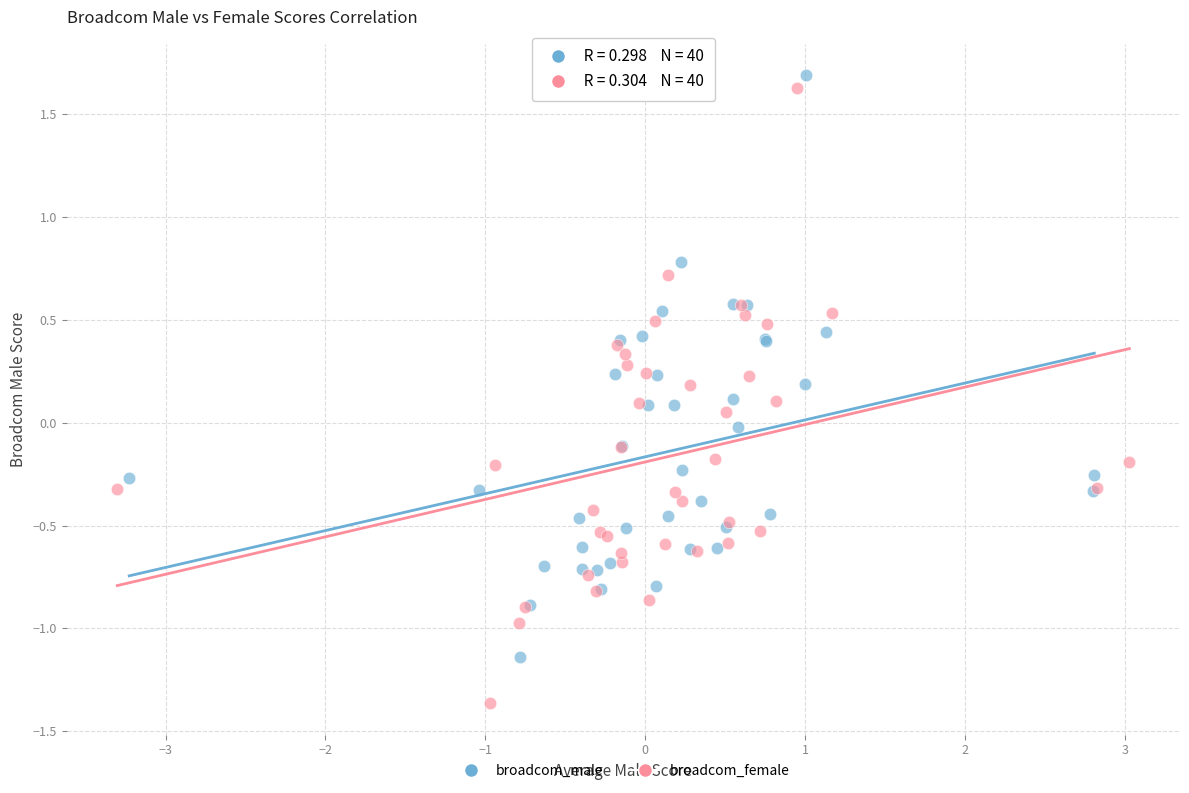

Which series reaches the minimum Y coordinate?

broadcom_female